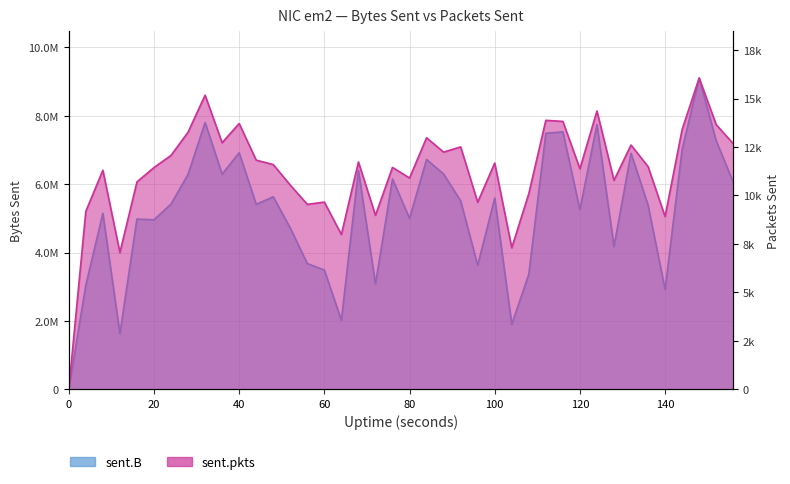

Where is sent.pkts nearest to the value 8029?

64